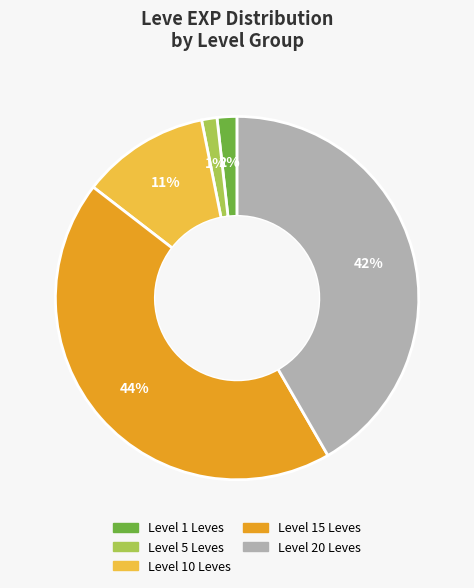

Count the number of slices in the pie.

5